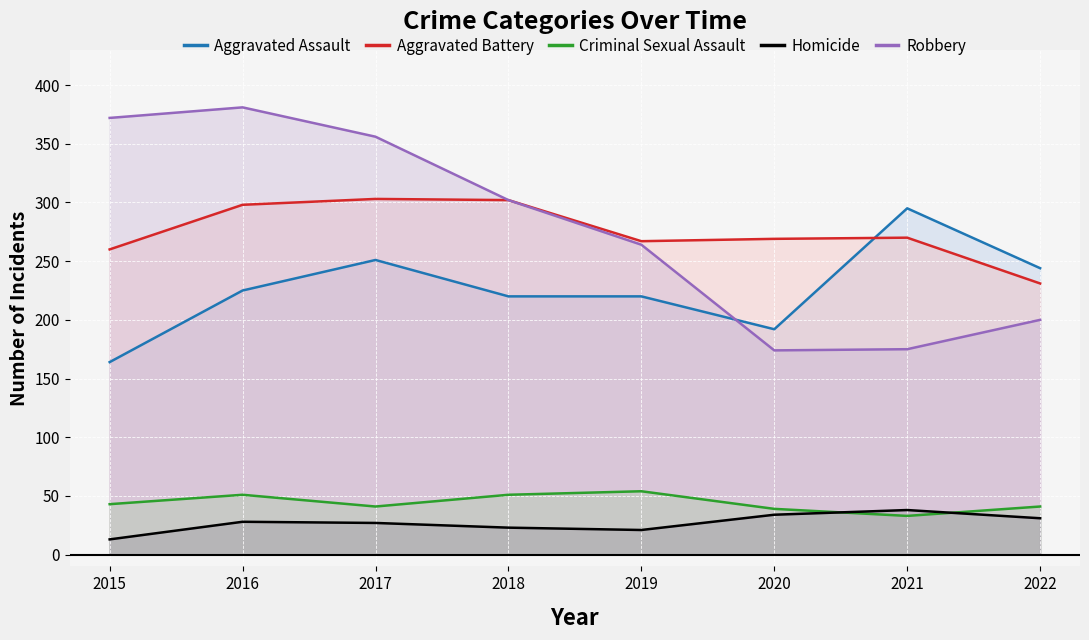

Reading left to right, what are all the values shown in this chart?

Aggravated Assault: 2015=164	2016=225	2017=251	2018=220	2019=220	2020=192	2021=295	2022=244
Aggravated Battery: 2015=260	2016=298	2017=303	2018=302	2019=267	2020=269	2021=270	2022=231
Criminal Sexual Assault: 2015=43	2016=51	2017=41	2018=51	2019=54	2020=39	2021=33	2022=41
Homicide: 2015=13	2016=28	2017=27	2018=23	2019=21	2020=34	2021=38	2022=31
Robbery: 2015=372	2016=381	2017=356	2018=302	2019=264	2020=174	2021=175	2022=200